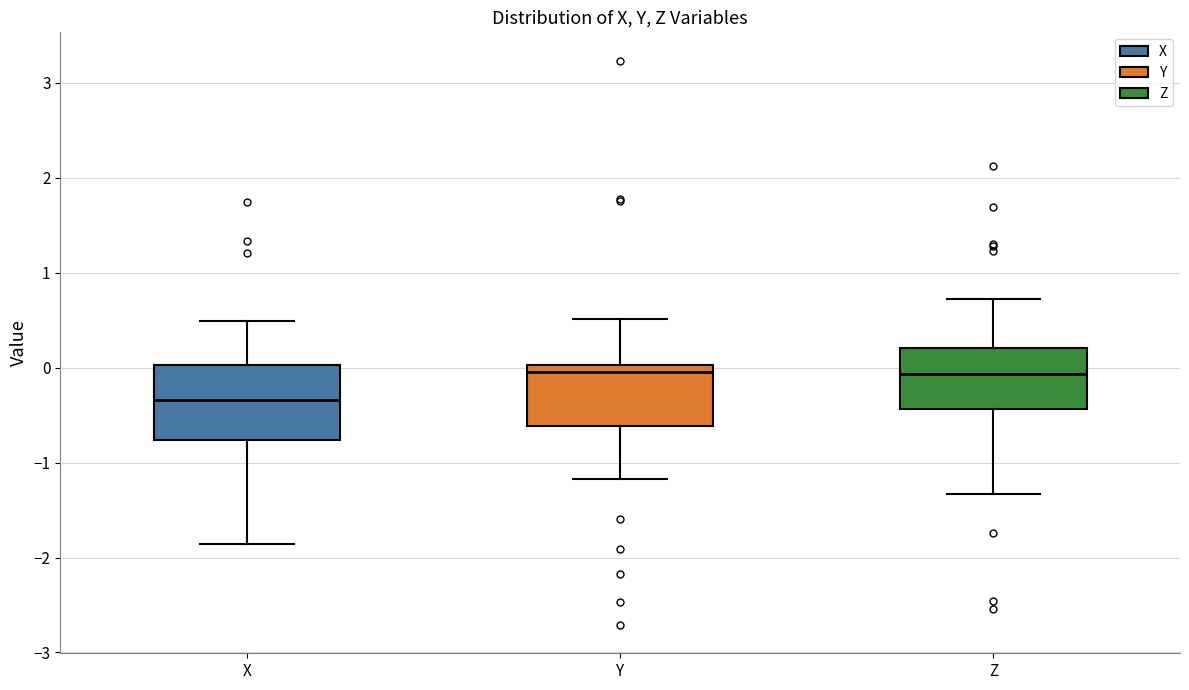

Which box is the tallest, from its lower edge to its upper edge?

X